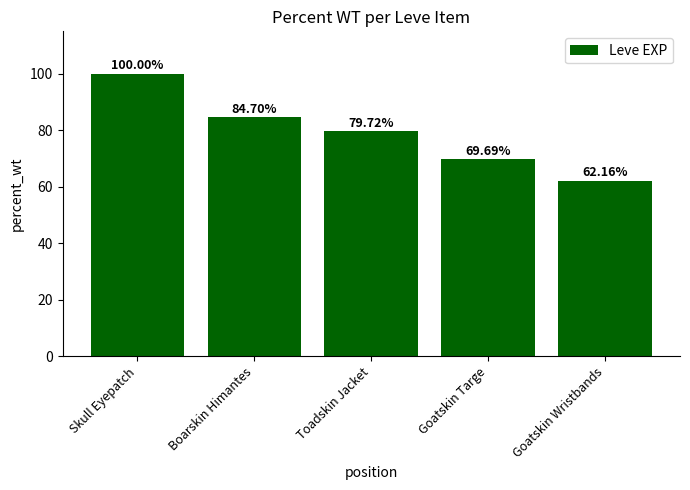

Which label corresponds to the smallest value in the chart?

Goatskin Wristbands